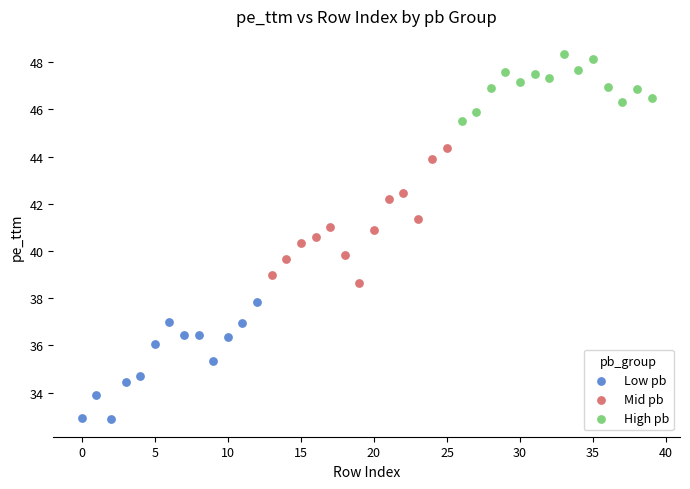

Which series has the widest spread of Y values?

Mid pb